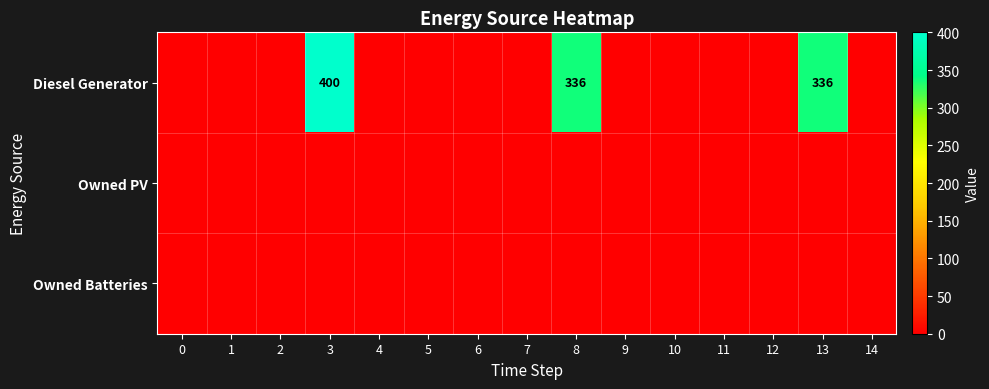

At which category is the sum across all series the highest?

3